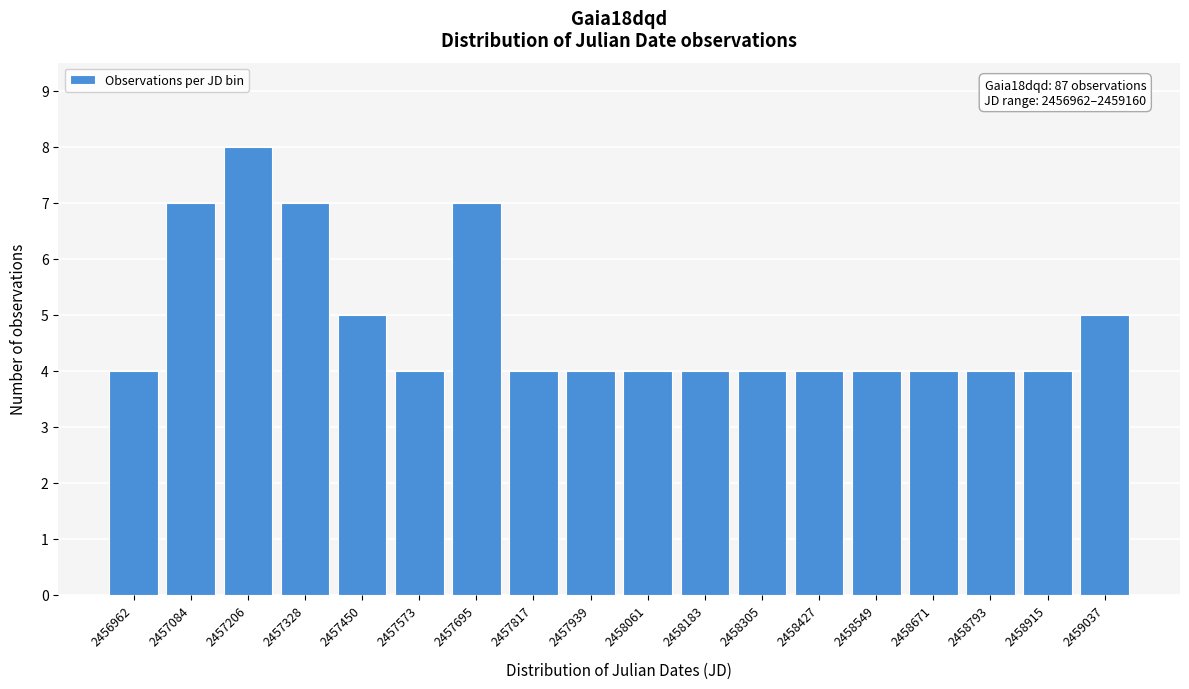

Reading left to right, extract all data points from this chart.

4	7	8	7	5	4	7	4	4	4	4	4	4	4	4	4	4	5